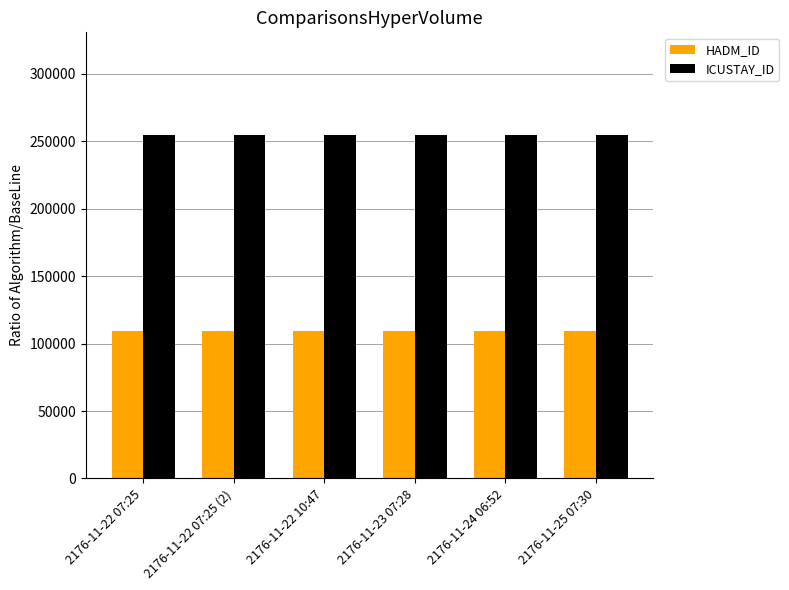

What position from the right is 2176-11-22 07:25 (2)?

5